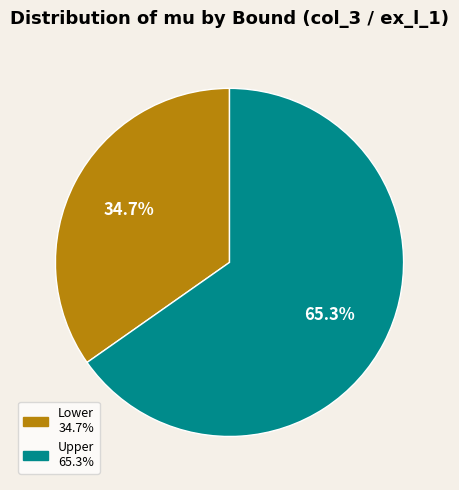

Does any single category account for the majority?

Yes